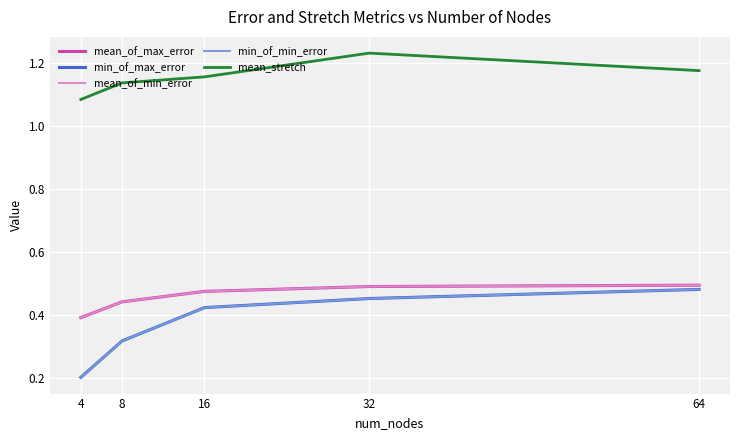

True or false: min_of_min_error and mean_of_max_error intersect in this chart.

False